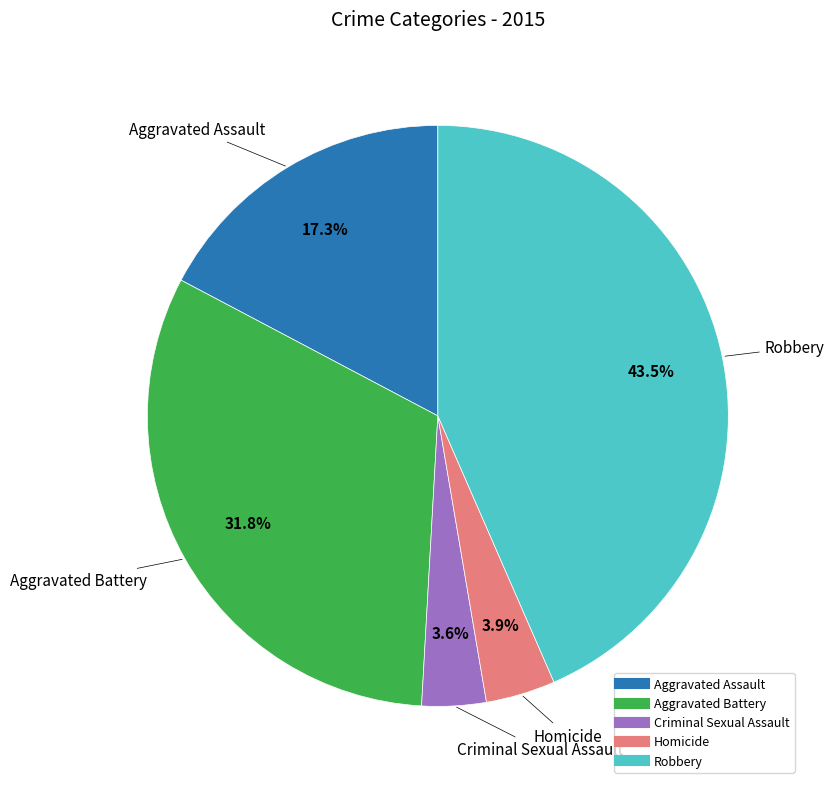

How many segments does this pie chart have?

5